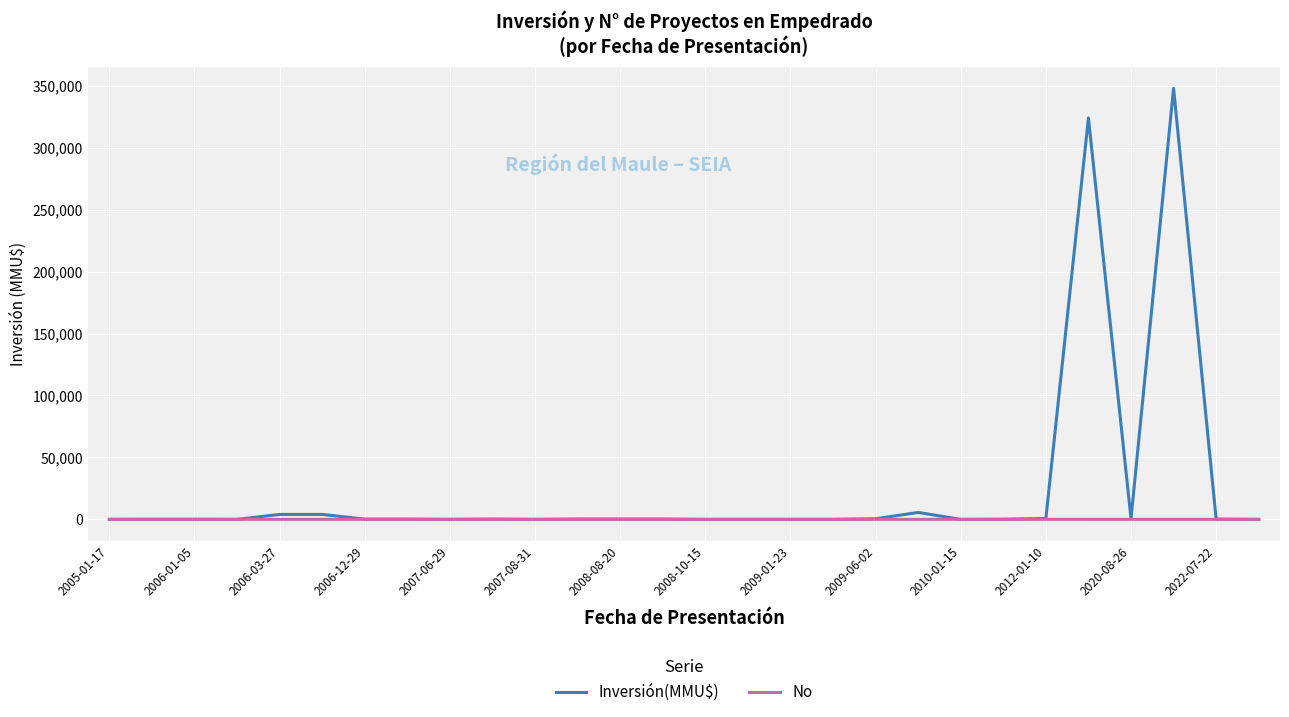

What is the greatest value displayed?

348000